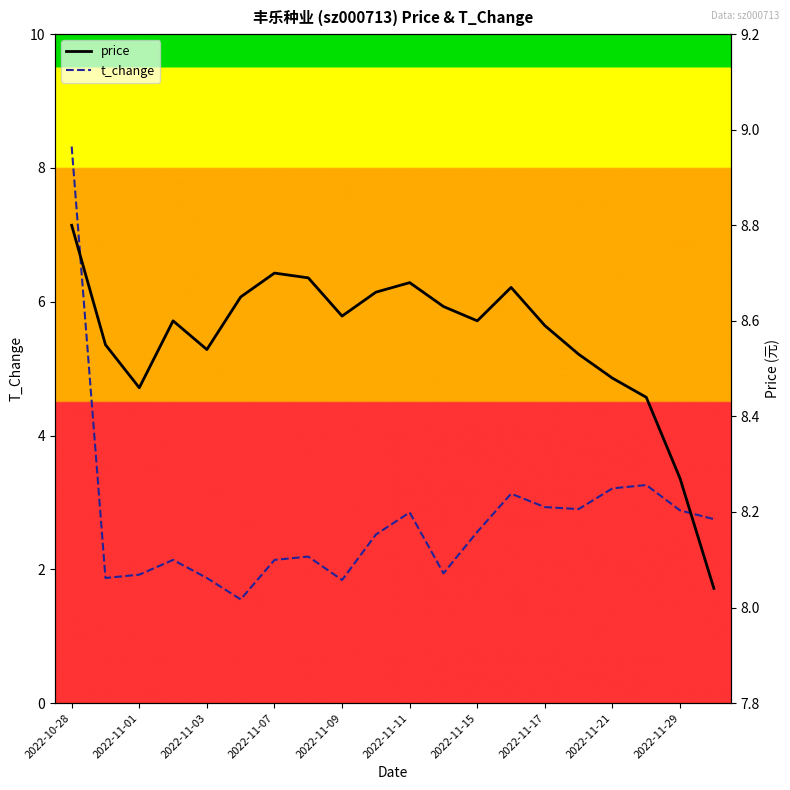

How many categories are shown in the chart?

20